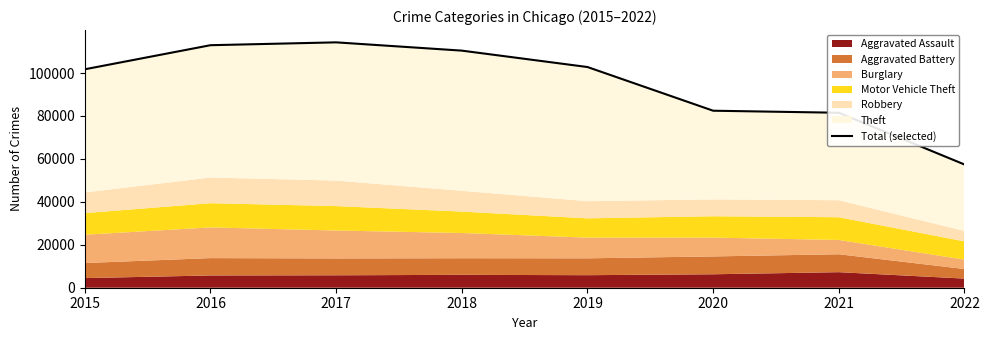

What is the change in value from 2018 to 2020?

-27987